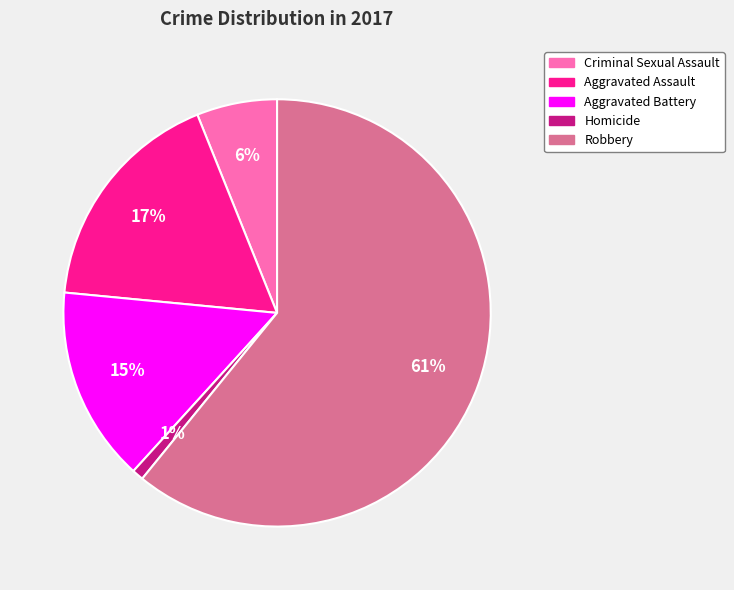

Between Criminal Sexual Assault and Homicide, which is larger?

Criminal Sexual Assault